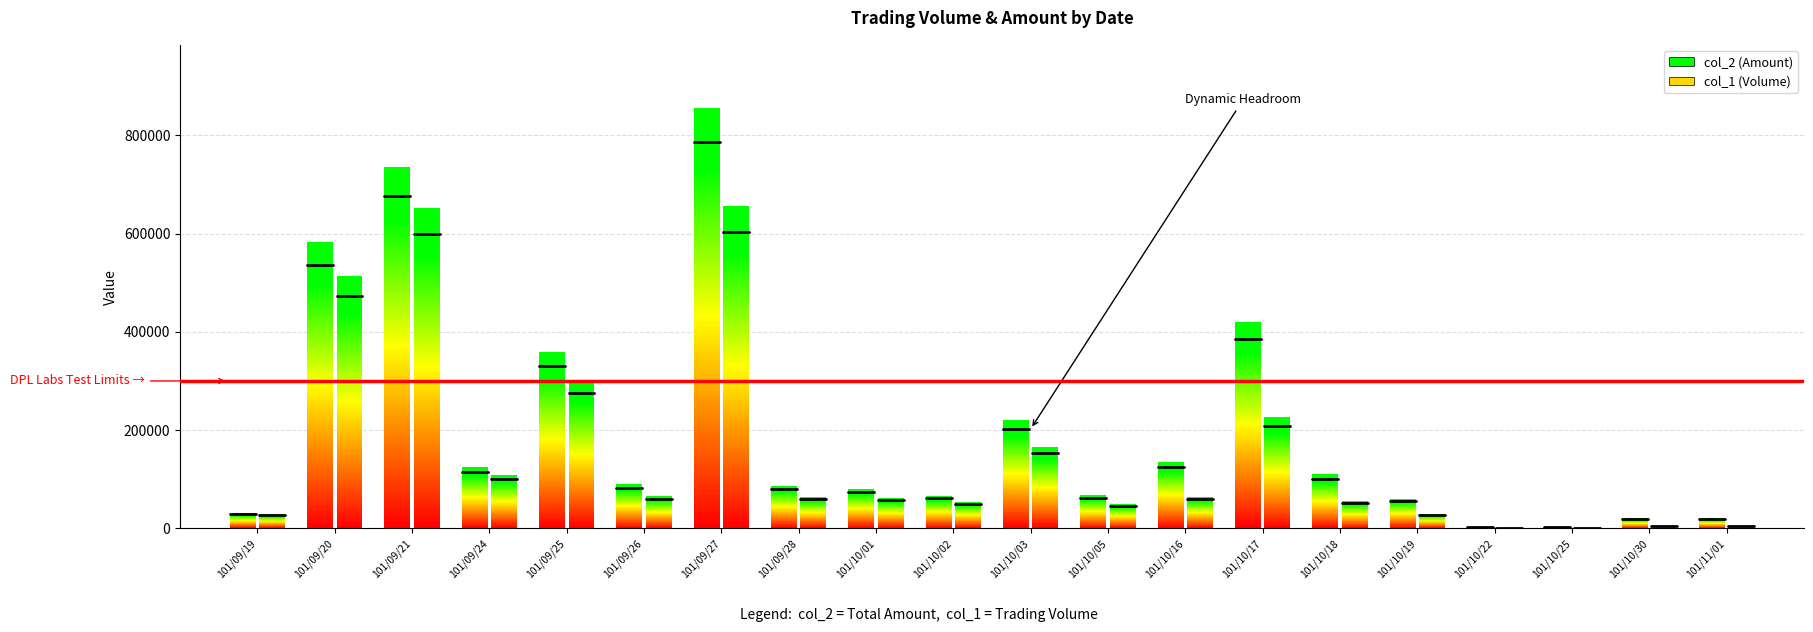

What is the average value of the col_2 (Amount) series?

203600